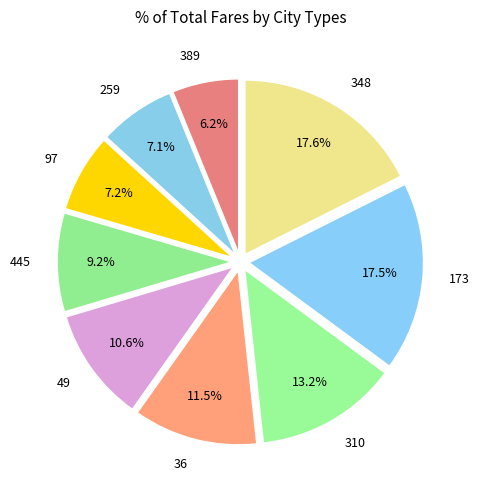

How many slices are in this pie chart?

9